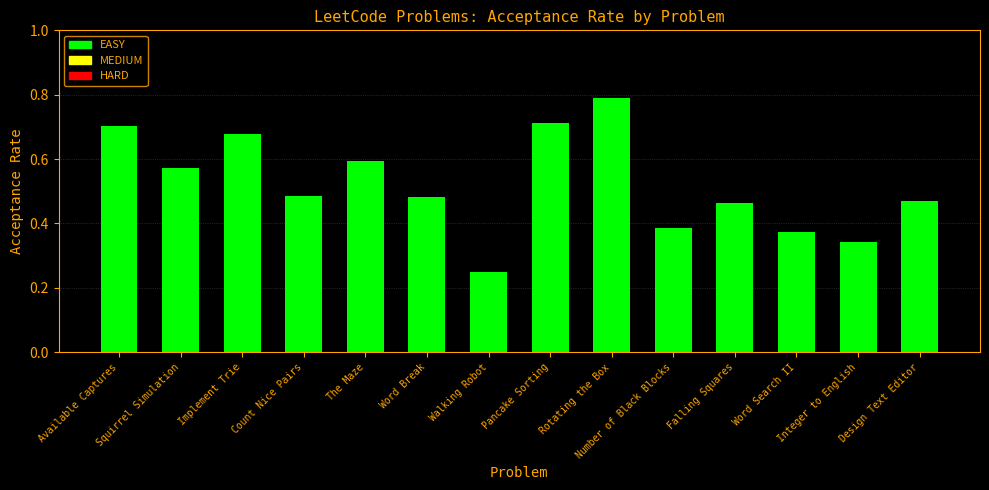

What is the greatest value displayed?

0.8